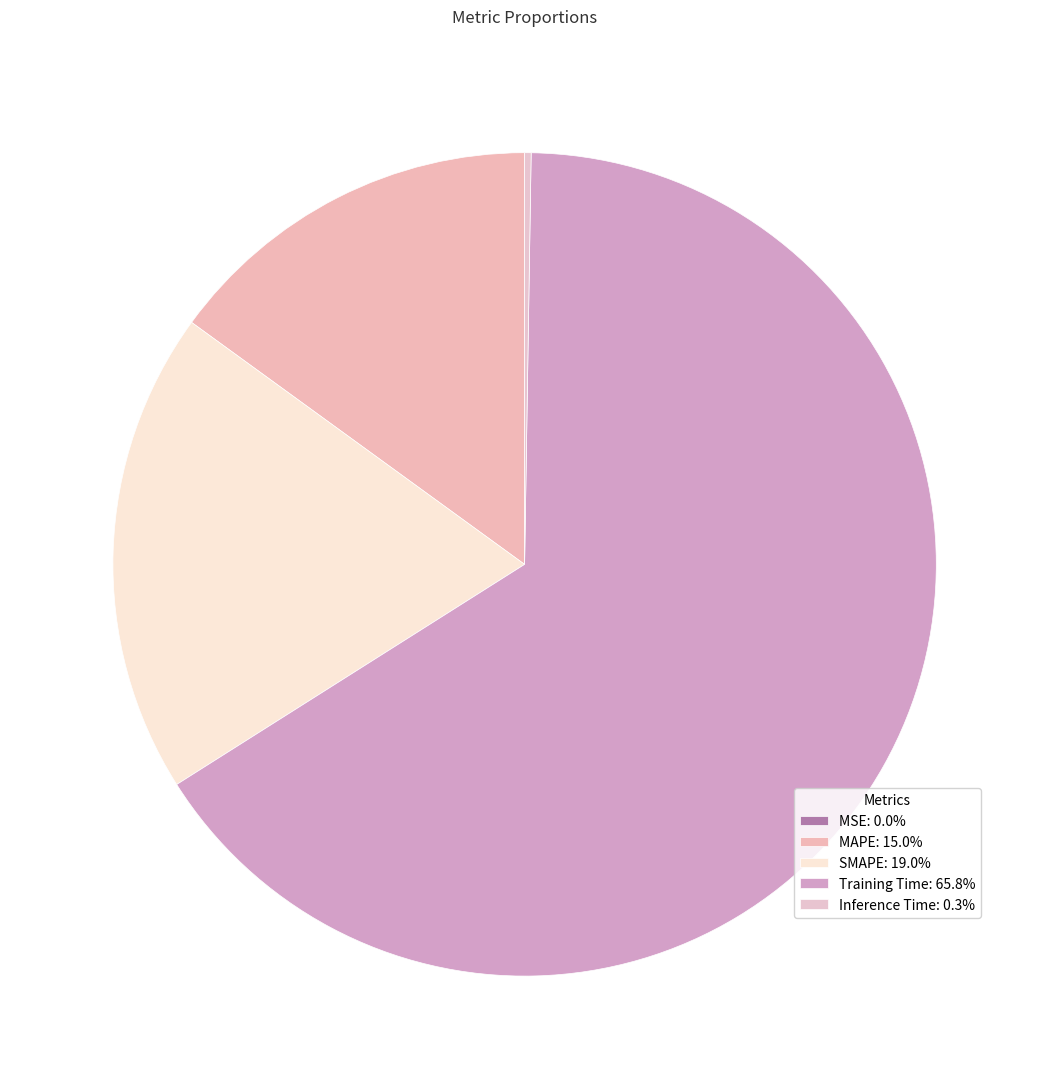

Rank the categories by value from highest to lowest.

Training Time, SMAPE, MAPE, Inference Time, MSE